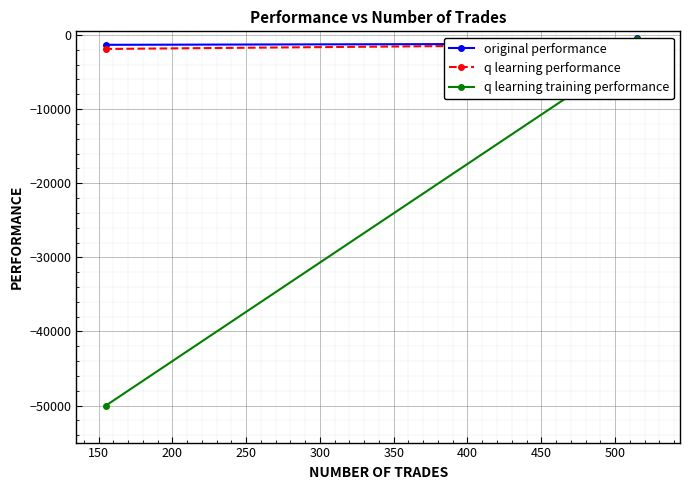

What is the difference between the q learning training performance values at 150 and 200?

49105.4